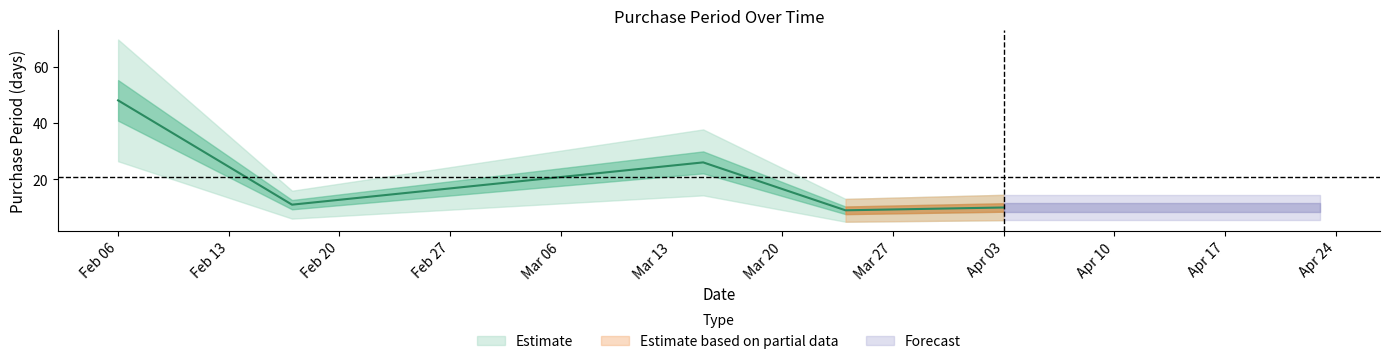

What is the change in value from 2017-02-17 to 2017-03-24?

-2